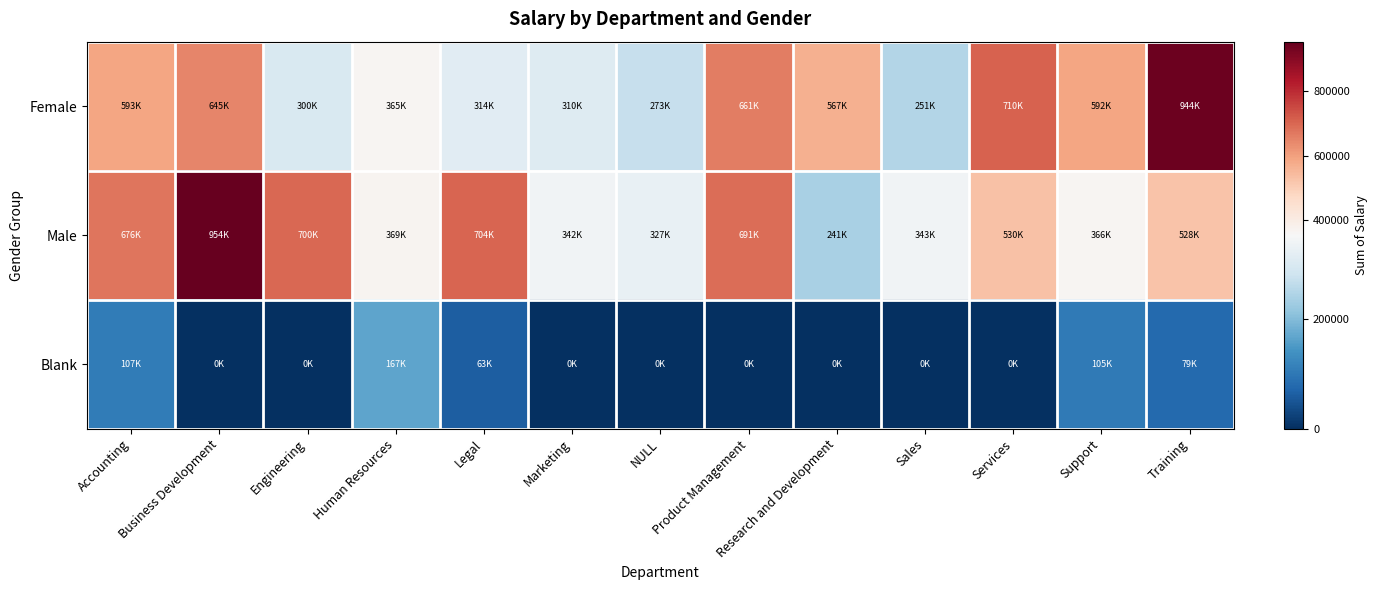

Reading right to left, transcribe all the data shown in this chart.

Female: Training=943573.7	Support=591810.4	Services=710084.7	Sales=250831.8	Research and Development=566916.9	Product Management=661302.9	NULL=272872.9	Marketing=309685.0	Legal=314028.4	Human Resources=364863.5	Engineering=299955.5	Business Development=645391.8	Accounting=593328.6
Male: Training=527713.8	Support=365946.9	Services=530304.6	Sales=343193.8	Research and Development=240644.0	Product Management=690917.3	NULL=327257.9	Marketing=342169.2	Legal=703739.1	Human Resources=369460.9	Engineering=700436.8	Business Development=954220.1	Accounting=675617.6
Blank: Training=78840.2	Support=104802.6	Services=0.0	Sales=0.0	Research and Development=0.0	Product Management=0.0	NULL=0.0	Marketing=0.0	Legal=63447.1	Human Resources=167406.7	Engineering=0.0	Business Development=0.0	Accounting=107107.6